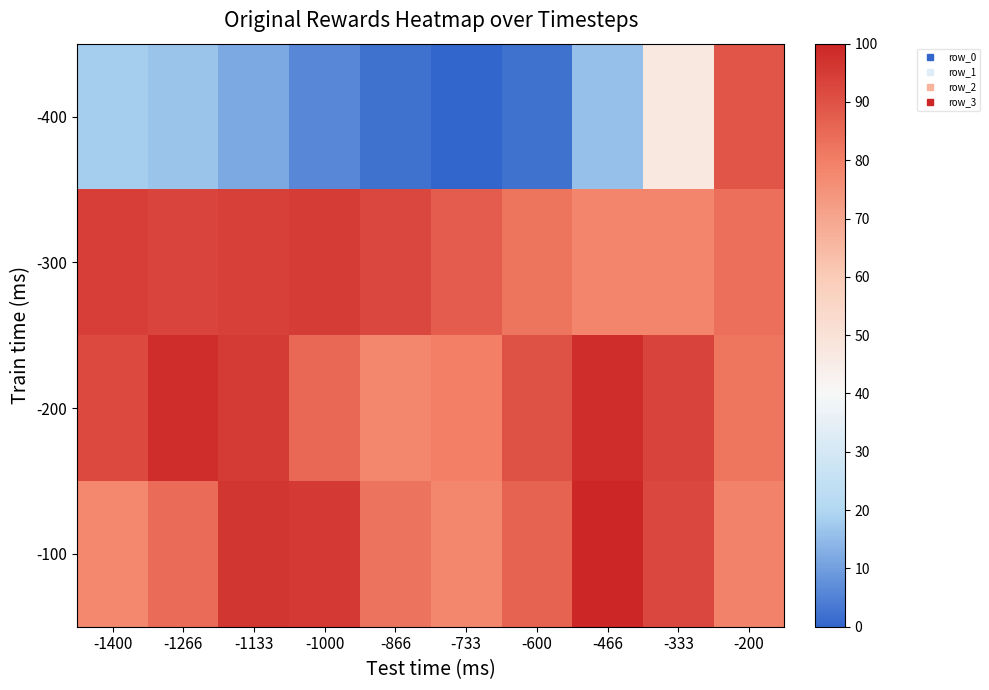

Reading right to left, what are all the values shown in this chart?

-400: -200=89.3	-333=47.1	-466=15.9	-600=2.2	-733=0.0	-866=2.2	-1000=6.2	-1133=12.1	-1266=16.7	-1400=18.1
-300: -200=83.4	-333=78.3	-466=78.2	-600=82.1	-733=87.7	-866=92.5	-1000=94.8	-1133=94.1	-1266=92.8	-1400=94.3
-200: -200=81.9	-333=93.0	-466=98.2	-600=90.0	-733=79.9	-866=78.1	-1000=85.0	-1133=94.9	-1266=98.2	-1400=92.0
-100: -200=79.0	-333=92.3	-466=100.0	-600=86.1	-733=77.8	-866=82.8	-1000=95.7	-1133=96.3	-1266=84.3	-1400=77.5